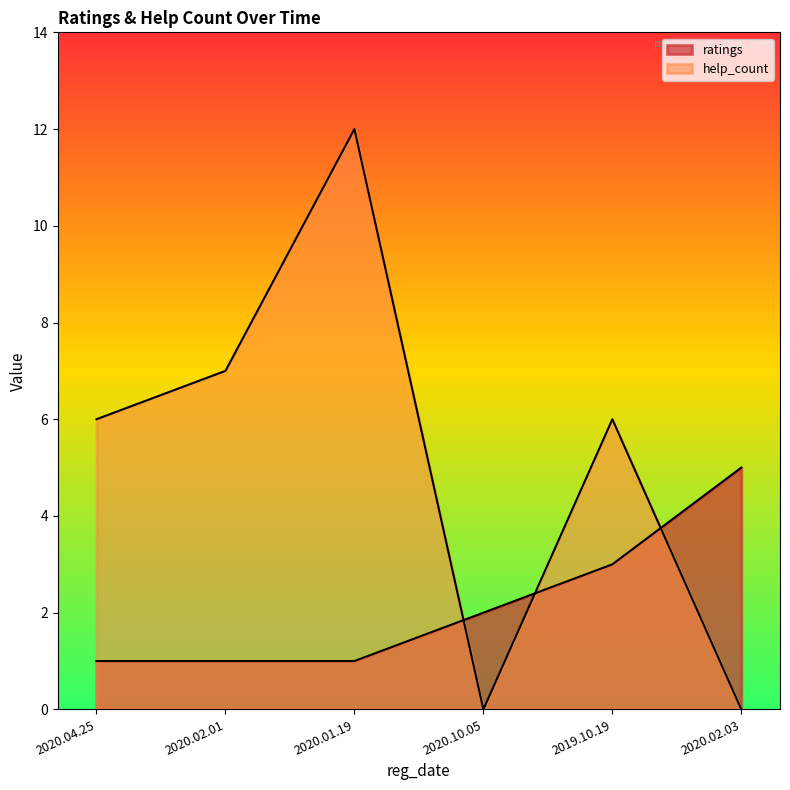

List the series in order of their peak value, lowest first.

ratings, help_count